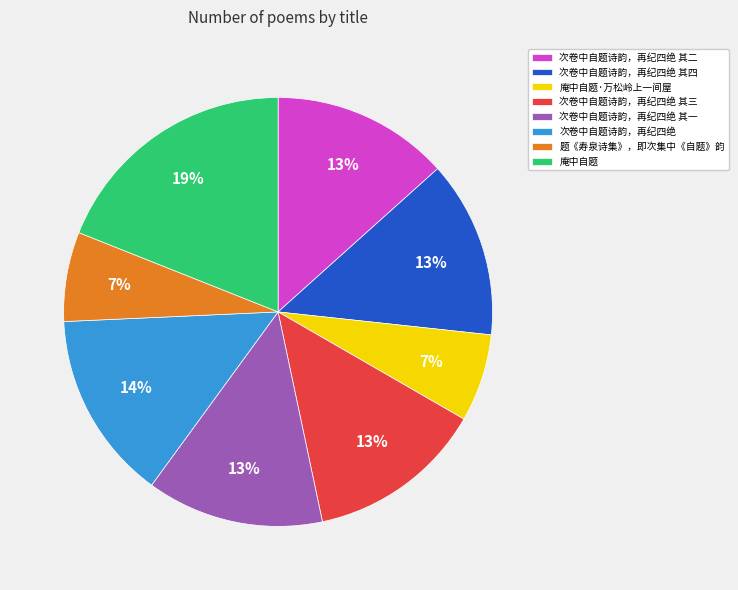

Which slice is the largest?

庵中自题